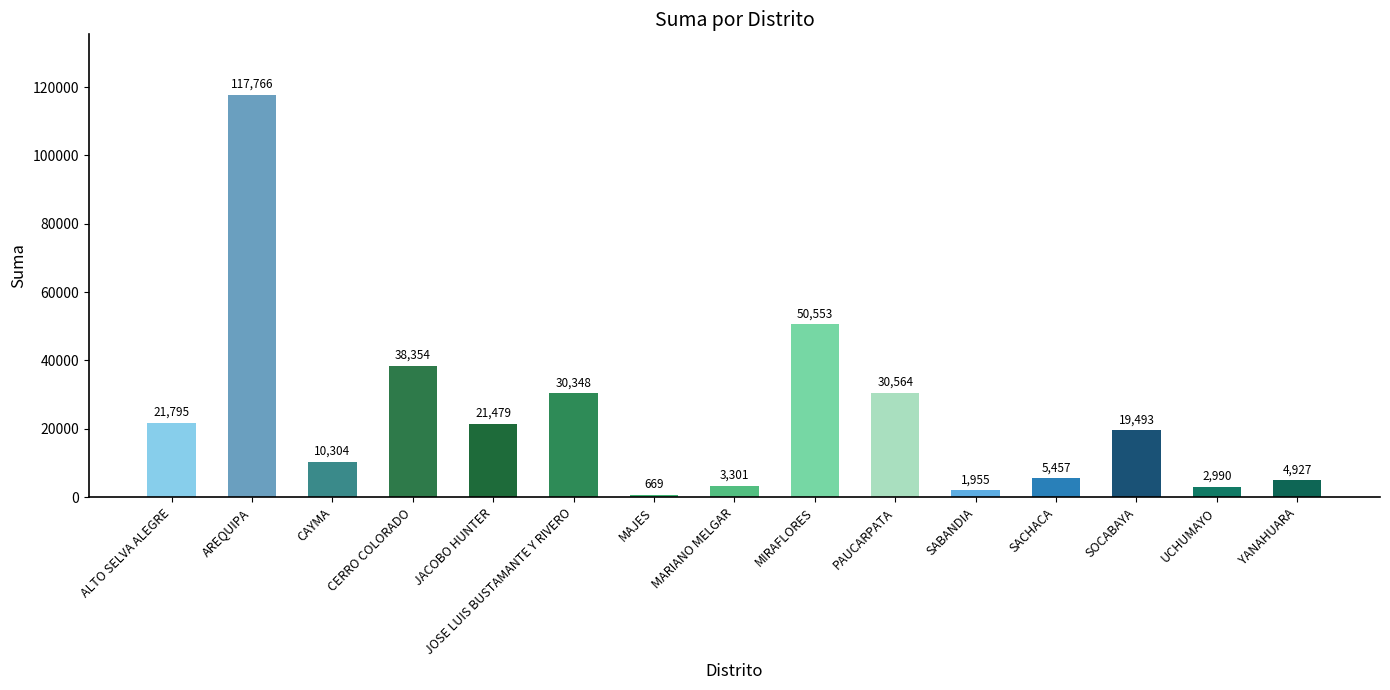

What is the sum of all values?

359955.9